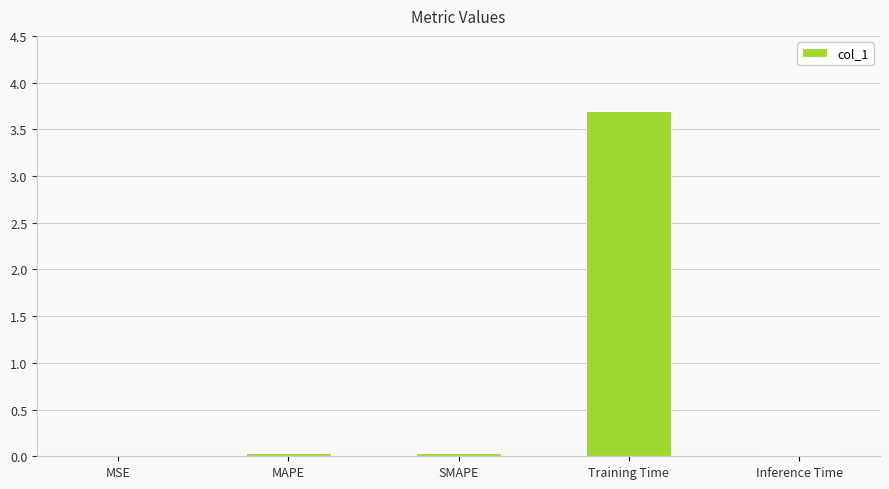

Are the bars horizontal?

No